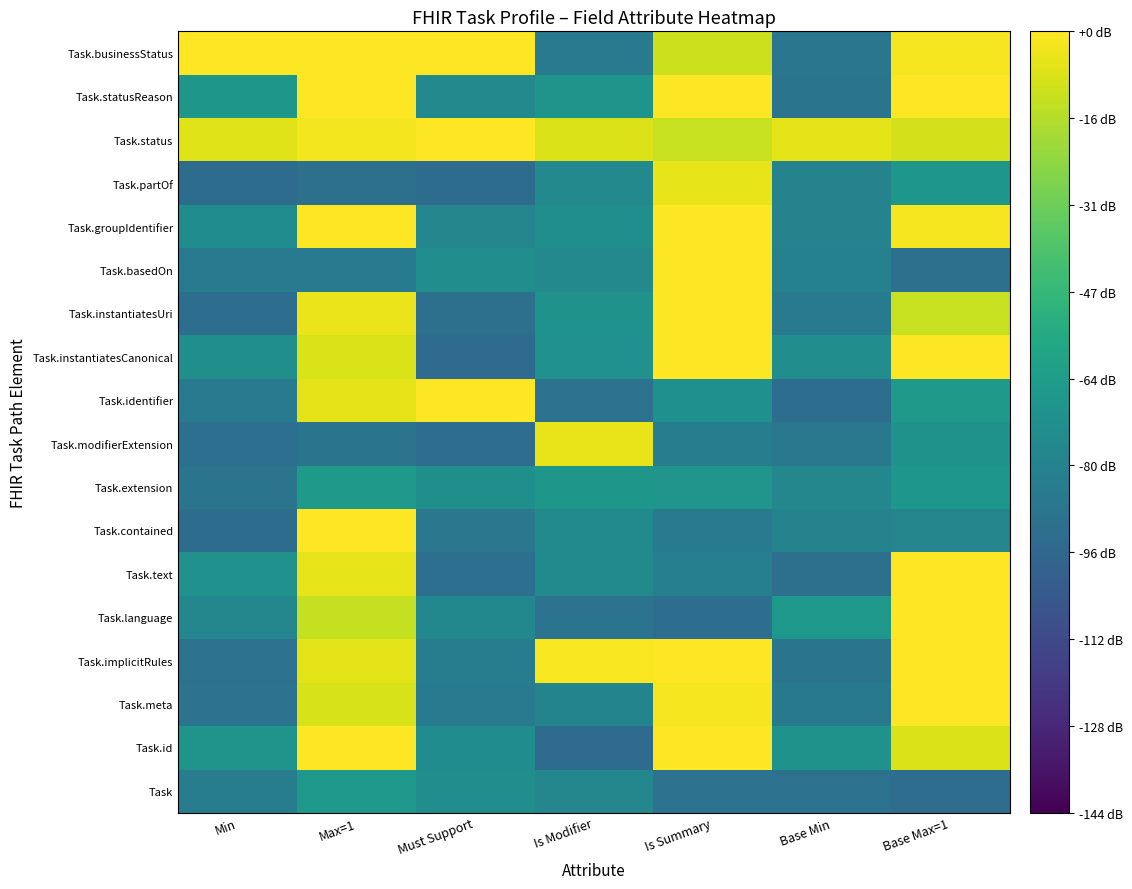

Which category has the highest value across all series?

Max=1